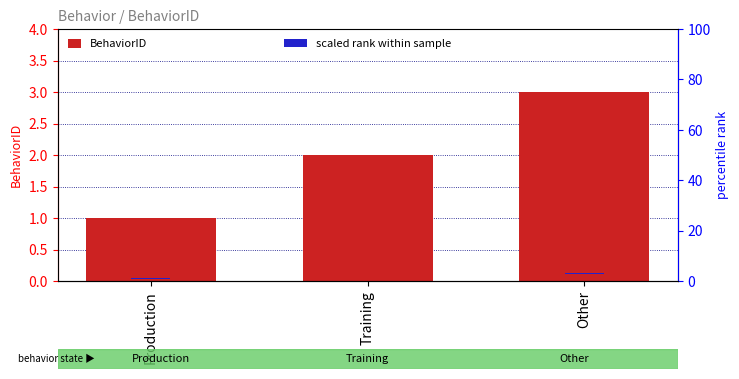

Rank the series by their average value, from lowest to highest.

scaled rank within sample, BehaviorID